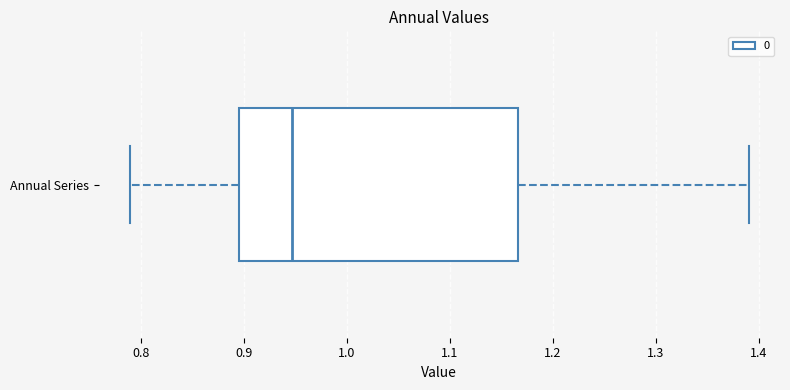

Transcribe this box plot: give where the median line is, the range the box spans, and where the two whiskers end, as read against the x-axis. The values are not printed on the chart, so give them approximately, as read against the axis.

median 0.95, box 0.90 to 1.17, whiskers 0.79 to 1.39